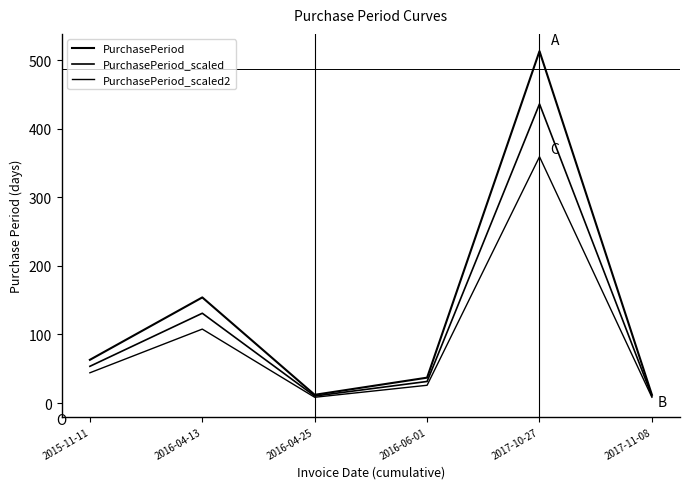

How many lines are shown in the chart?

3